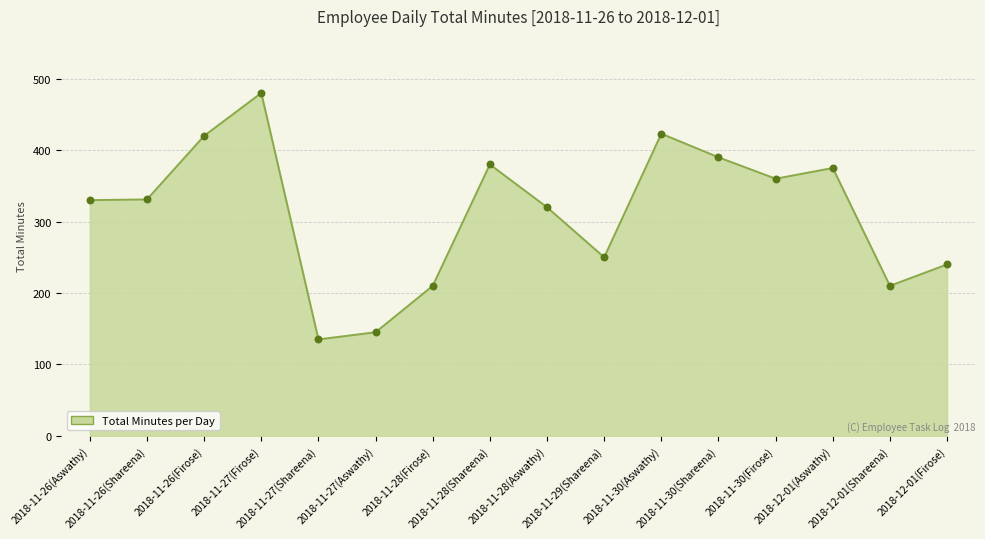

What is the ratio of the value at 2018-11-26(Aswathy) to the value at 2018-11-30(Firose)?

0.9